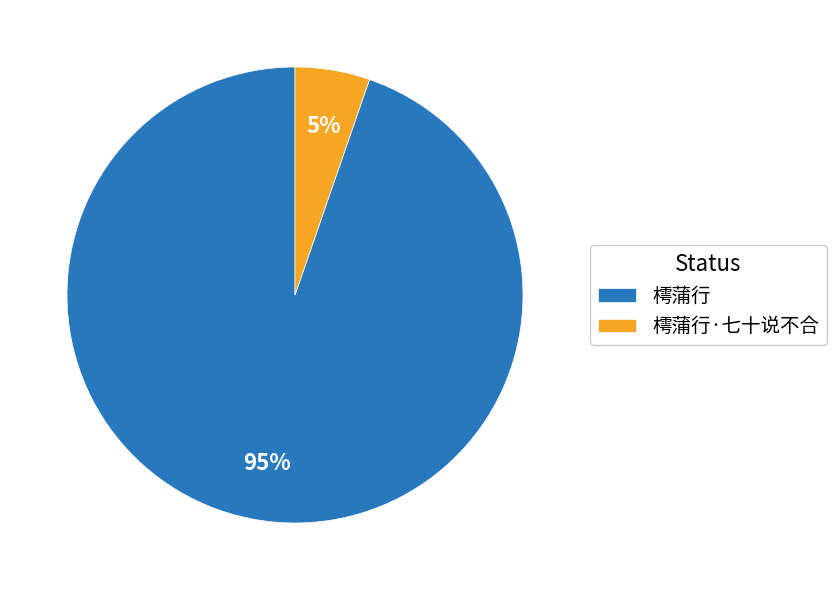

Do 樗蒲行 and 樗蒲行·七十说不合 together represent more than half of the pie?

Yes